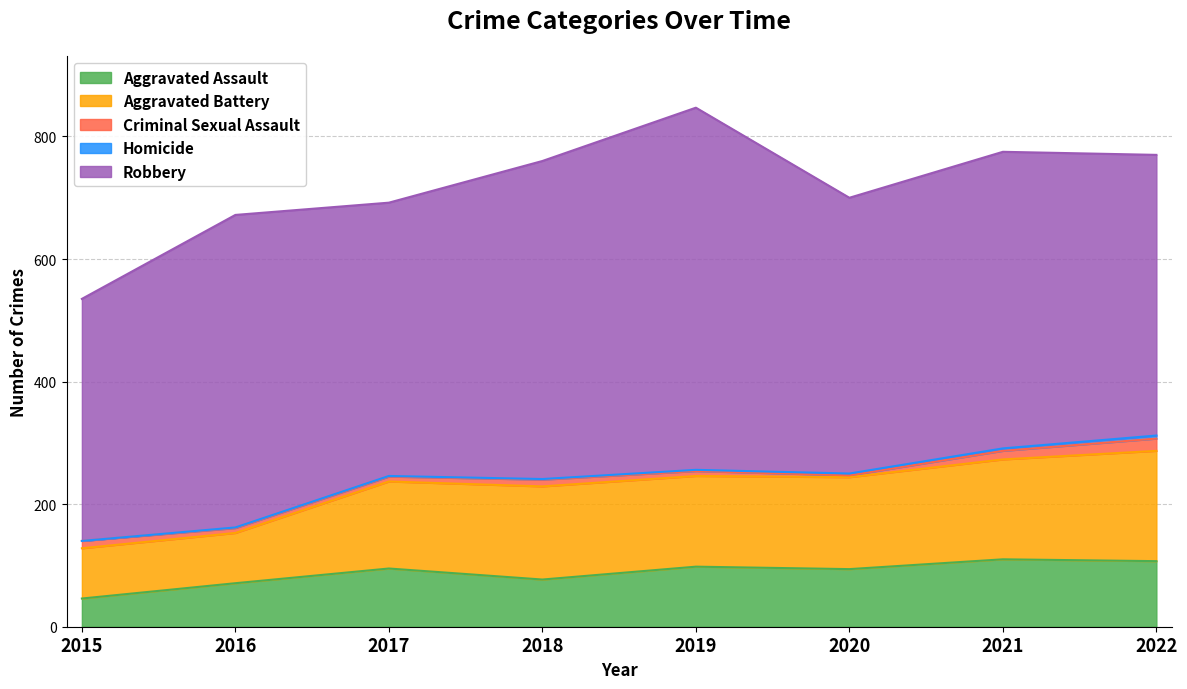

Which has a higher value, 2021 or 2018?

2021